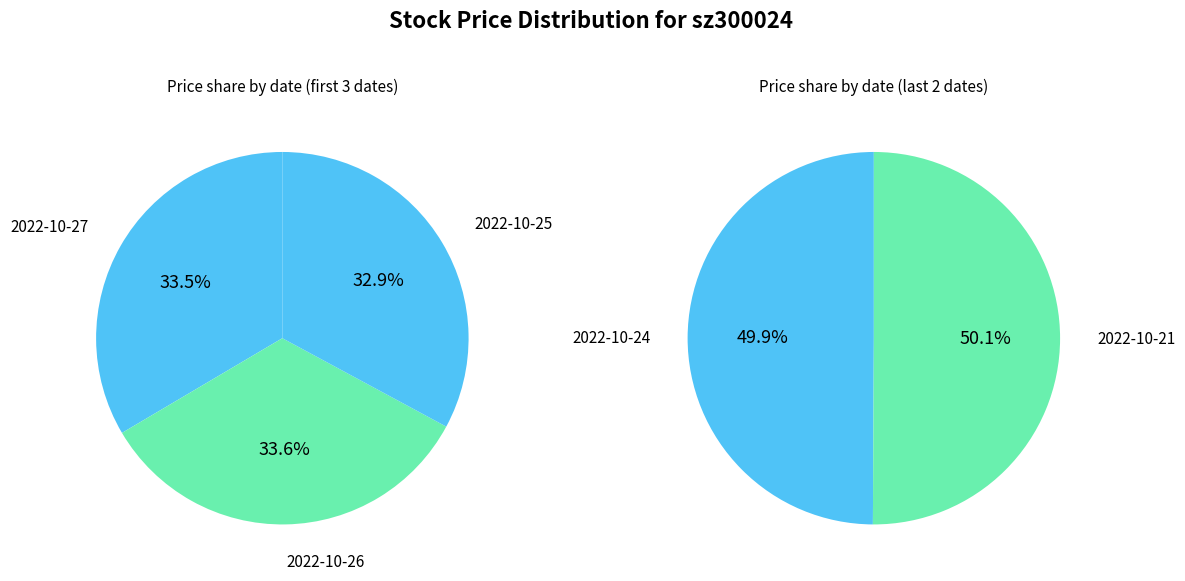

What is the smallest slice in the pie chart?

2022-10-25